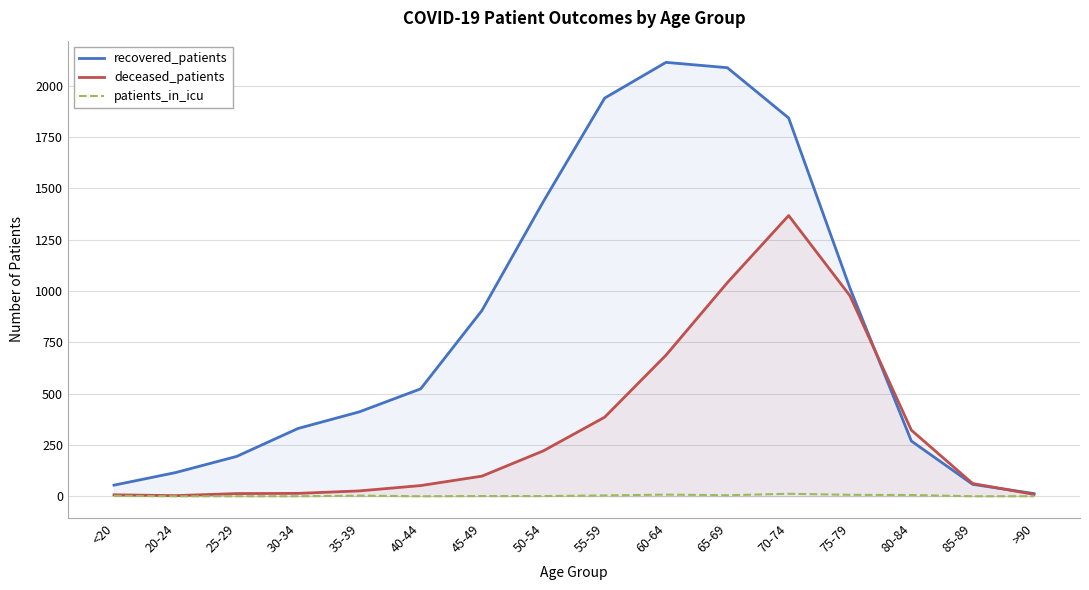

How many interior local peaks does the patients_in_icu series have?

3